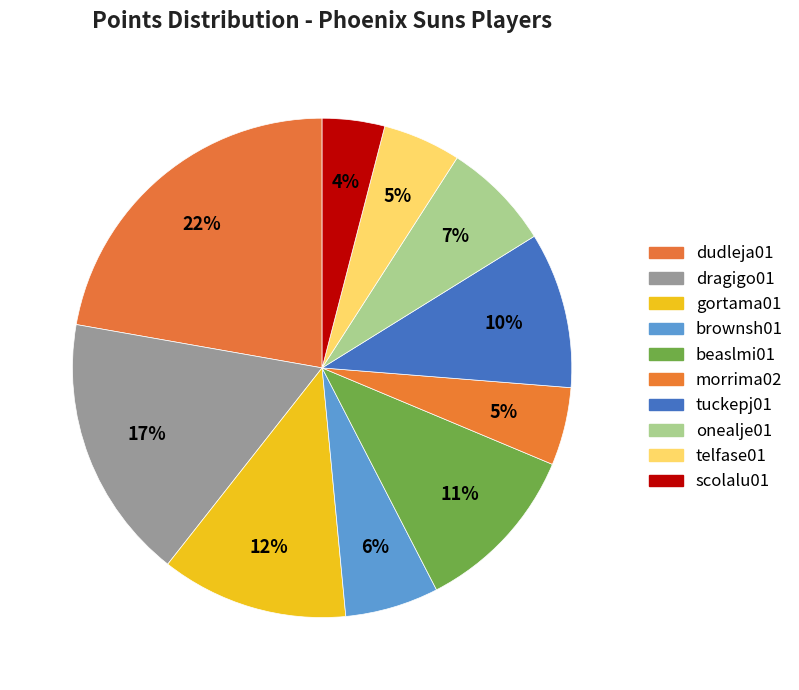

True or false: gortama01 accounts for 12% of the total.

True